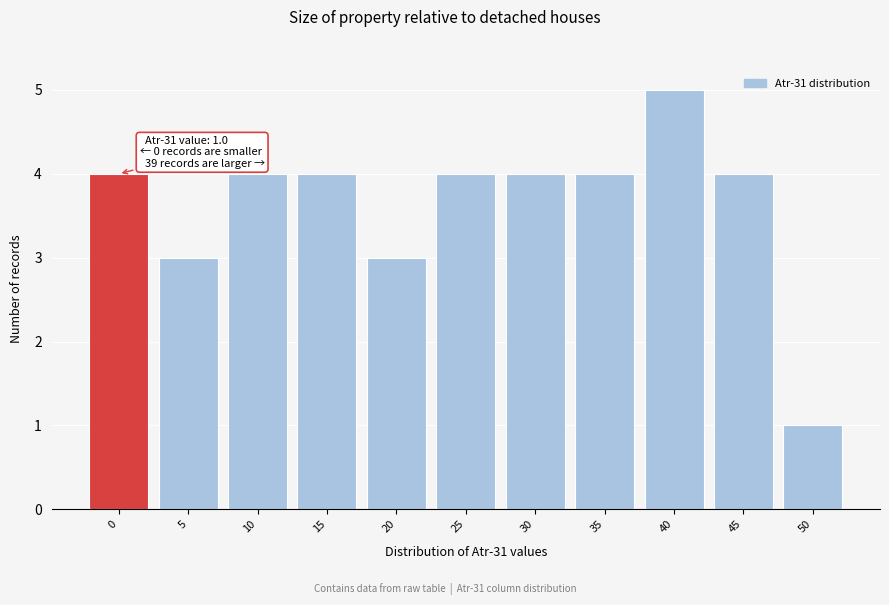

Reading right to left, transcribe all the data shown in this chart.

50=1	45=4	40=5	35=4	30=4	25=4	20=3	15=4	10=4	5=3	0=4